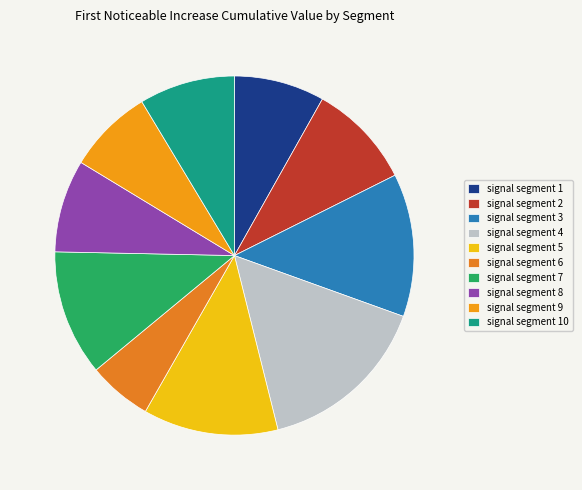

Which category has the biggest portion of the pie?

signal segment 4